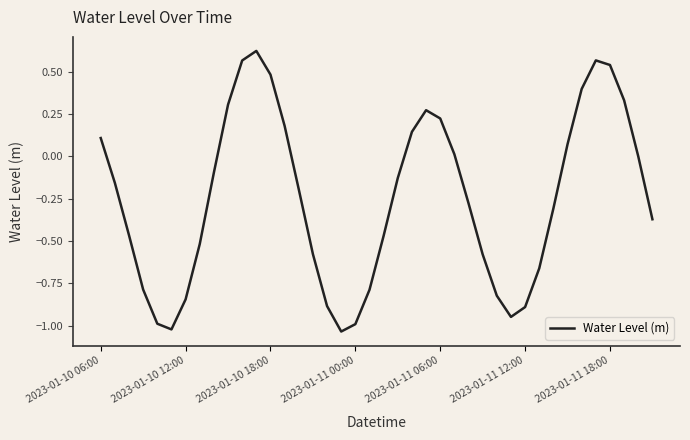

What is the difference between the maximum and minimum values?

1.7